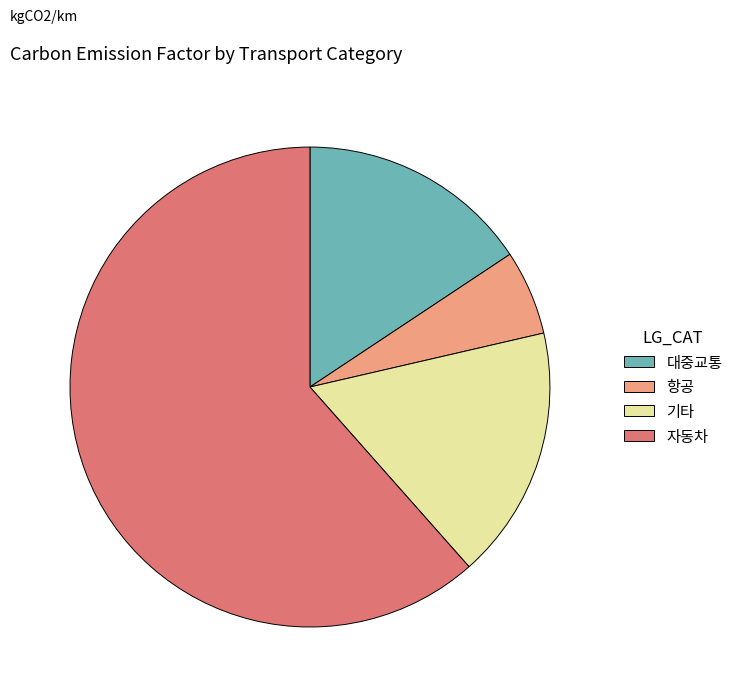

Which has a higher value, 항공 or 자동차?

자동차